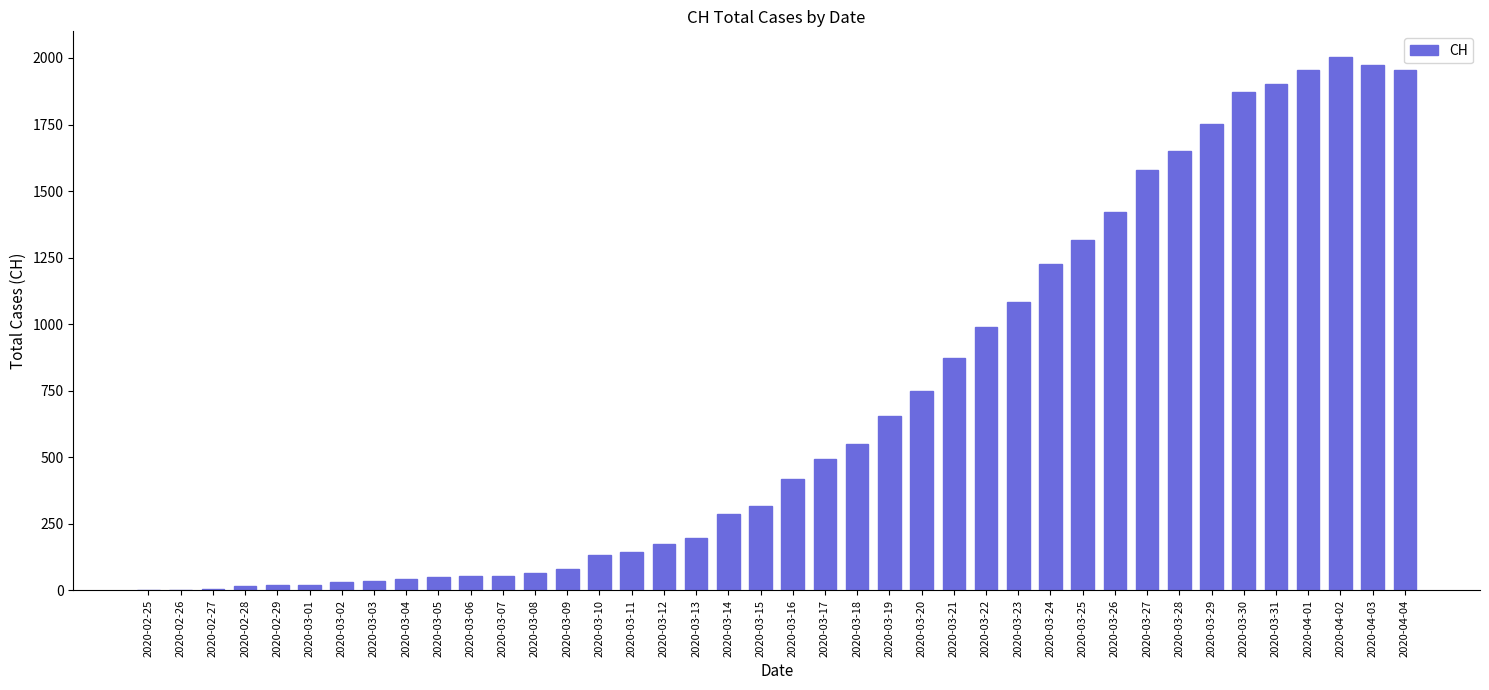

What is the difference between the values at 2020-02-25 and 2020-02-28?

17